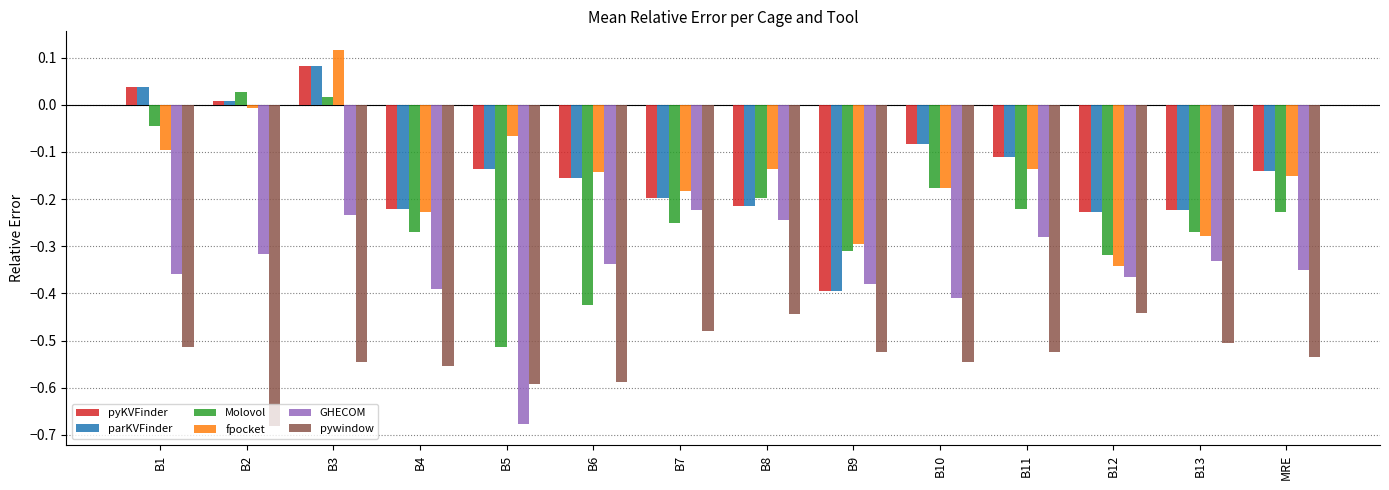

What is the difference between the maximum and minimum values in the GHECOM series?

0.5